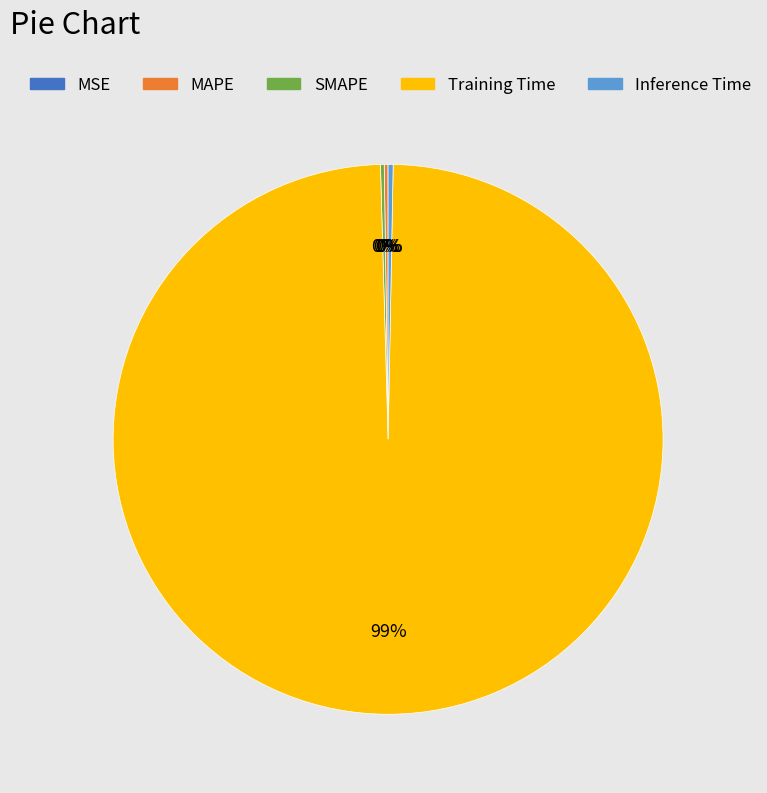

To the nearest percent, what is the average slice percentage?

20%